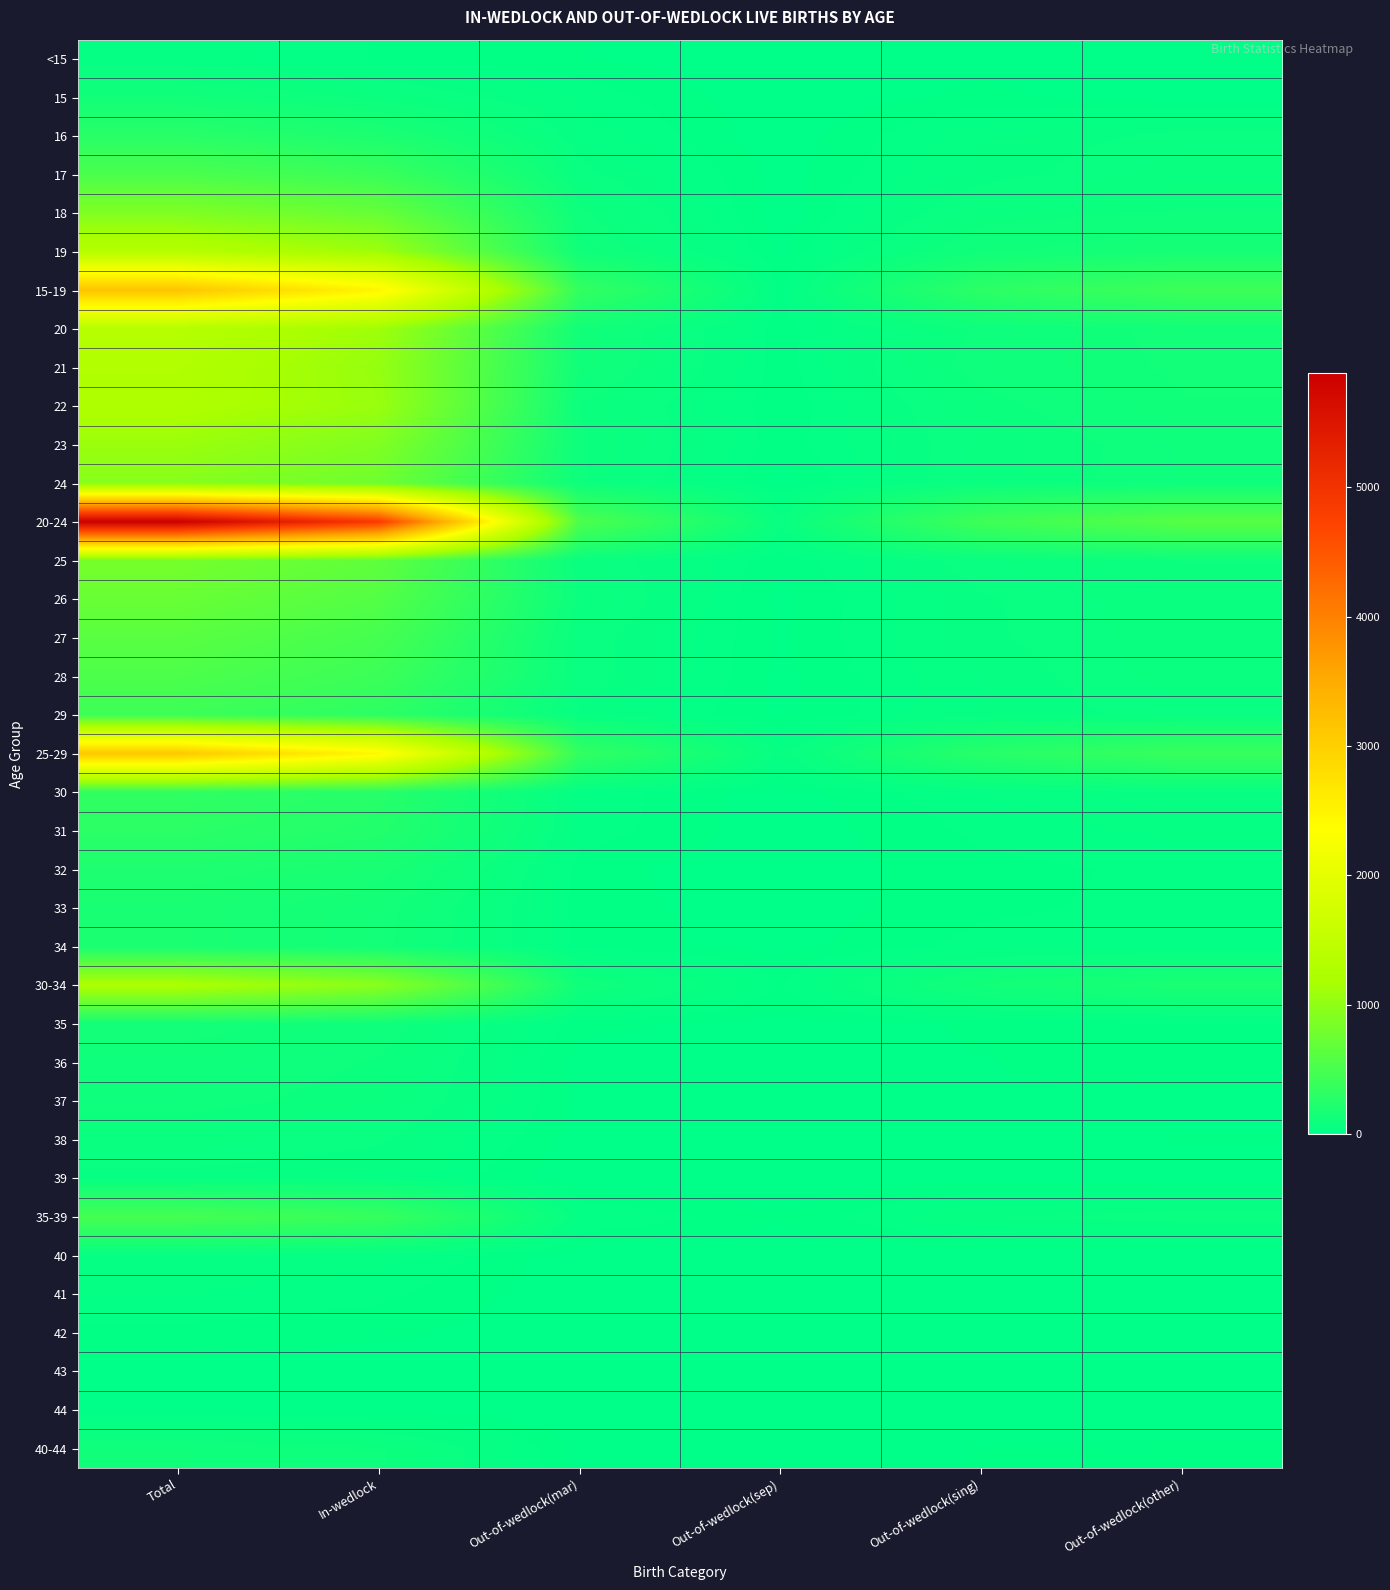

Reading left to right, list all the values displayed in this chart.

<15: Total=41	In-wedlock=22	Out-of-wedlock(mar)=12	Out-of-wedlock(sep)=0	Out-of-wedlock(sing)=7	Out-of-wedlock(other)=0
15: Total=129	In-wedlock=82	Out-of-wedlock(mar)=32	Out-of-wedlock(sep)=0	Out-of-wedlock(sing)=15	Out-of-wedlock(other)=1
16: Total=284	In-wedlock=195	Out-of-wedlock(mar)=43	Out-of-wedlock(sep)=2	Out-of-wedlock(sing)=44	Out-of-wedlock(other)=63
17: Total=522	In-wedlock=402	Out-of-wedlock(mar)=64	Out-of-wedlock(sep)=6	Out-of-wedlock(sing)=50	Out-of-wedlock(other)=75
18: Total=885	In-wedlock=708	Out-of-wedlock(mar)=97	Out-of-wedlock(sep)=2	Out-of-wedlock(sing)=78	Out-of-wedlock(other)=94
19: Total=1338	In-wedlock=1094	Out-of-wedlock(mar)=118	Out-of-wedlock(sep)=8	Out-of-wedlock(sing)=118	Out-of-wedlock(other)=161
15-19: Total=3158	In-wedlock=2481	Out-of-wedlock(mar)=354	Out-of-wedlock(sep)=18	Out-of-wedlock(sing)=305	Out-of-wedlock(other)=422
20: Total=1341	In-wedlock=1102	Out-of-wedlock(mar)=128	Out-of-wedlock(sep)=15	Out-of-wedlock(sing)=96	Out-of-wedlock(other)=136
21: Total=1281	In-wedlock=1037	Out-of-wedlock(mar)=124	Out-of-wedlock(sep)=15	Out-of-wedlock(sing)=105	Out-of-wedlock(other)=130
22: Total=1246	In-wedlock=1061	Out-of-wedlock(mar)=91	Out-of-wedlock(sep)=12	Out-of-wedlock(sing)=82	Out-of-wedlock(other)=125
23: Total=1072	In-wedlock=890	Out-of-wedlock(mar)=96	Out-of-wedlock(sep)=15	Out-of-wedlock(sing)=71	Out-of-wedlock(other)=105
24: Total=939	In-wedlock=763	Out-of-wedlock(mar)=95	Out-of-wedlock(sep)=5	Out-of-wedlock(sing)=76	Out-of-wedlock(other)=104
20-24: Total=5879	In-wedlock=4853	Out-of-wedlock(mar)=534	Out-of-wedlock(sep)=62	Out-of-wedlock(sing)=430	Out-of-wedlock(other)=600
25: Total=818	In-wedlock=662	Out-of-wedlock(mar)=75	Out-of-wedlock(sep)=13	Out-of-wedlock(sing)=68	Out-of-wedlock(other)=93
26: Total=725	In-wedlock=578	Out-of-wedlock(mar)=84	Out-of-wedlock(sep)=8	Out-of-wedlock(sing)=55	Out-of-wedlock(other)=78
27: Total=615	In-wedlock=484	Out-of-wedlock(mar)=67	Out-of-wedlock(sep)=10	Out-of-wedlock(sing)=54	Out-of-wedlock(other)=77
28: Total=537	In-wedlock=414	Out-of-wedlock(mar)=69	Out-of-wedlock(sep)=8	Out-of-wedlock(sing)=46	Out-of-wedlock(other)=76
29: Total=421	In-wedlock=314	Out-of-wedlock(mar)=53	Out-of-wedlock(sep)=8	Out-of-wedlock(sing)=46	Out-of-wedlock(other)=64
25-29: Total=3116	In-wedlock=2452	Out-of-wedlock(mar)=348	Out-of-wedlock(sep)=47	Out-of-wedlock(sing)=269	Out-of-wedlock(other)=388
30: Total=341	In-wedlock=269	Out-of-wedlock(mar)=32	Out-of-wedlock(sep)=5	Out-of-wedlock(sing)=35	Out-of-wedlock(other)=56
31: Total=299	In-wedlock=239	Out-of-wedlock(mar)=31	Out-of-wedlock(sep)=3	Out-of-wedlock(sing)=26	Out-of-wedlock(other)=38
32: Total=212	In-wedlock=174	Out-of-wedlock(mar)=16	Out-of-wedlock(sep)=3	Out-of-wedlock(sing)=19	Out-of-wedlock(other)=26
33: Total=180	In-wedlock=139	Out-of-wedlock(mar)=17	Out-of-wedlock(sep)=4	Out-of-wedlock(sing)=20	Out-of-wedlock(other)=27
34: Total=188	In-wedlock=135	Out-of-wedlock(mar)=18	Out-of-wedlock(sep)=7	Out-of-wedlock(sing)=28	Out-of-wedlock(other)=34
30-34: Total=1220	In-wedlock=956	Out-of-wedlock(mar)=114	Out-of-wedlock(sep)=22	Out-of-wedlock(sing)=128	Out-of-wedlock(other)=181
35: Total=141	In-wedlock=107	Out-of-wedlock(mar)=15	Out-of-wedlock(sep)=6	Out-of-wedlock(sing)=13	Out-of-wedlock(other)=21
36: Total=111	In-wedlock=90	Out-of-wedlock(mar)=6	Out-of-wedlock(sep)=4	Out-of-wedlock(sing)=11	Out-of-wedlock(other)=16
37: Total=102	In-wedlock=81	Out-of-wedlock(mar)=9	Out-of-wedlock(sep)=1	Out-of-wedlock(sing)=11	Out-of-wedlock(other)=9
38: Total=76	In-wedlock=60	Out-of-wedlock(mar)=6	Out-of-wedlock(sep)=2	Out-of-wedlock(sing)=8	Out-of-wedlock(other)=12
39: Total=51	In-wedlock=43	Out-of-wedlock(mar)=1	Out-of-wedlock(sep)=0	Out-of-wedlock(sing)=7	Out-of-wedlock(other)=0
35-39: Total=481	In-wedlock=381	Out-of-wedlock(mar)=37	Out-of-wedlock(sep)=13	Out-of-wedlock(sing)=50	Out-of-wedlock(other)=68
40: Total=44	In-wedlock=40	Out-of-wedlock(mar)=2	Out-of-wedlock(sep)=0	Out-of-wedlock(sing)=2	Out-of-wedlock(other)=0
41: Total=35	In-wedlock=26	Out-of-wedlock(mar)=3	Out-of-wedlock(sep)=1	Out-of-wedlock(sing)=5	Out-of-wedlock(other)=4
42: Total=19	In-wedlock=15	Out-of-wedlock(mar)=1	Out-of-wedlock(sep)=2	Out-of-wedlock(sing)=1	Out-of-wedlock(other)=2
43: Total=9	In-wedlock=0	Out-of-wedlock(mar)=0	Out-of-wedlock(sep)=1	Out-of-wedlock(sing)=2	Out-of-wedlock(other)=0
44: Total=7	In-wedlock=5	Out-of-wedlock(mar)=0	Out-of-wedlock(sep)=0	Out-of-wedlock(sing)=2	Out-of-wedlock(other)=3
40-44: Total=116	In-wedlock=95	Out-of-wedlock(mar)=6	Out-of-wedlock(sep)=3	Out-of-wedlock(sing)=12	Out-of-wedlock(other)=14